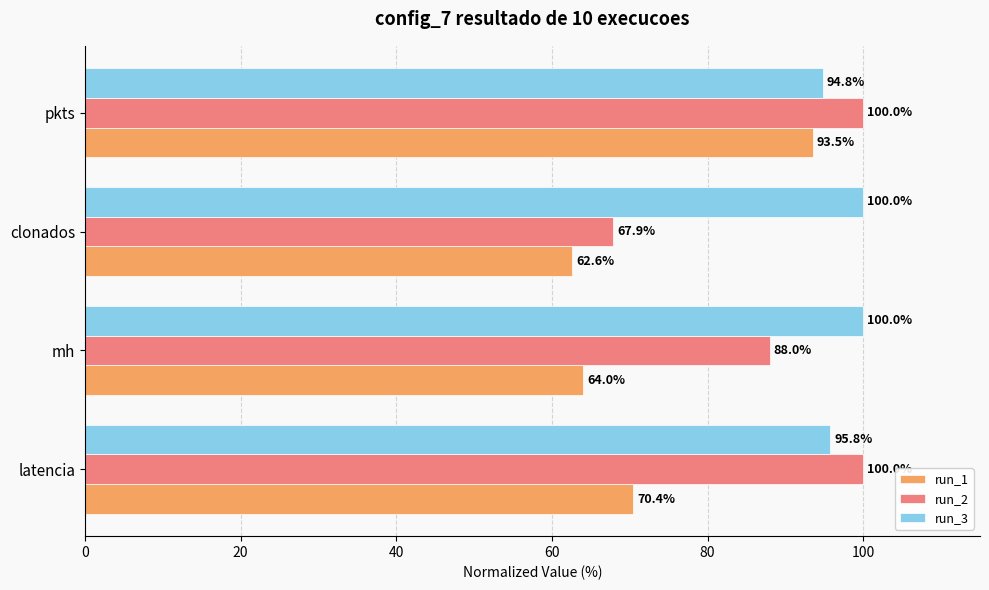

What is the sum of all run_3 values?

390.6